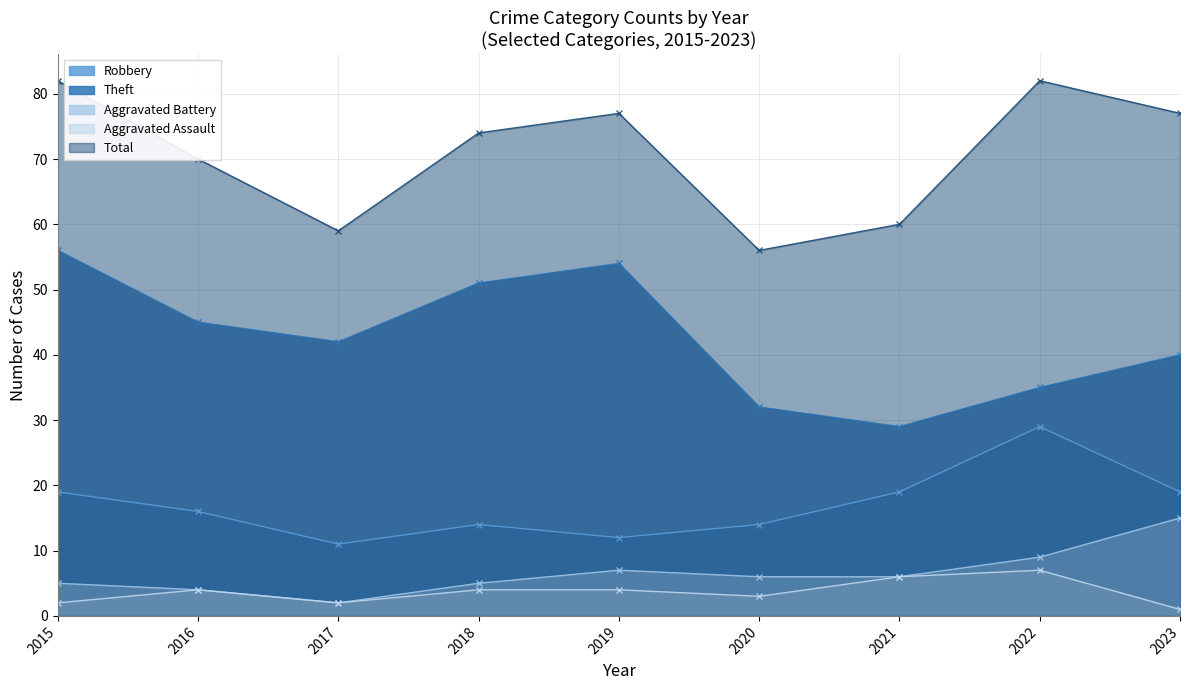

True or false: Theft has a value of 54 at 2019.

True